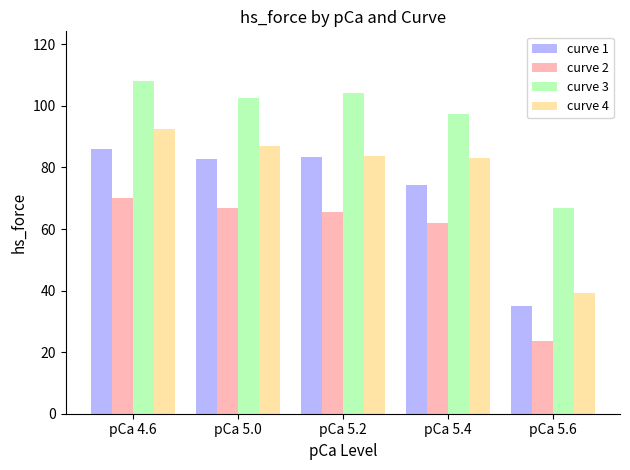

What is the difference between the maximum and minimum values in the curve 1 series?

51.0